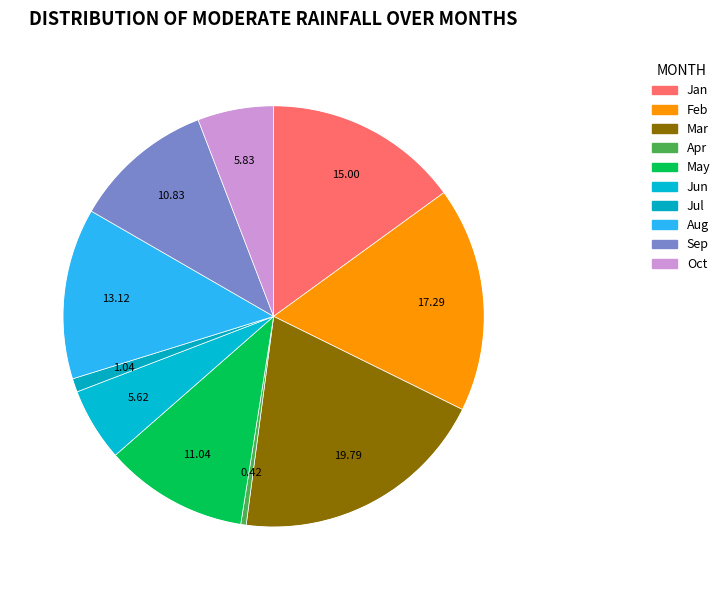

How many segments does this pie chart have?

10